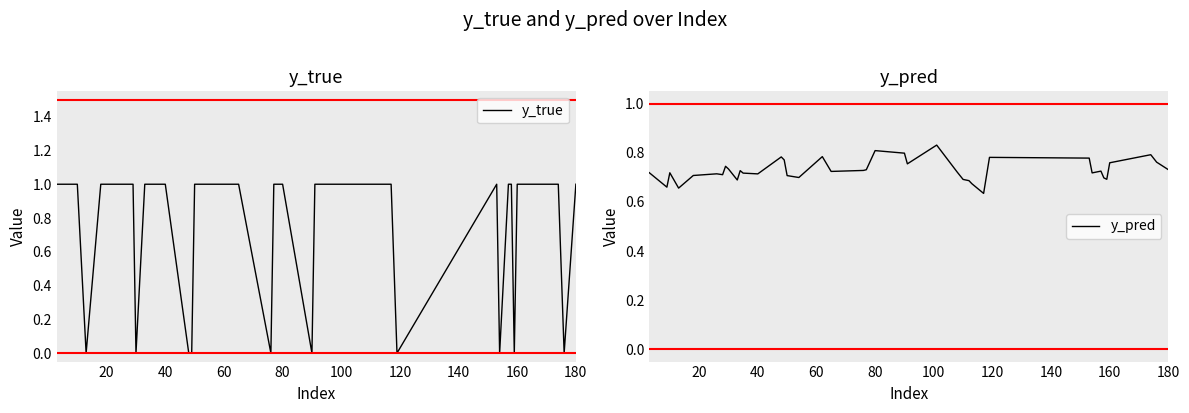

True or false: y_true and y_pred cross at least once.

True